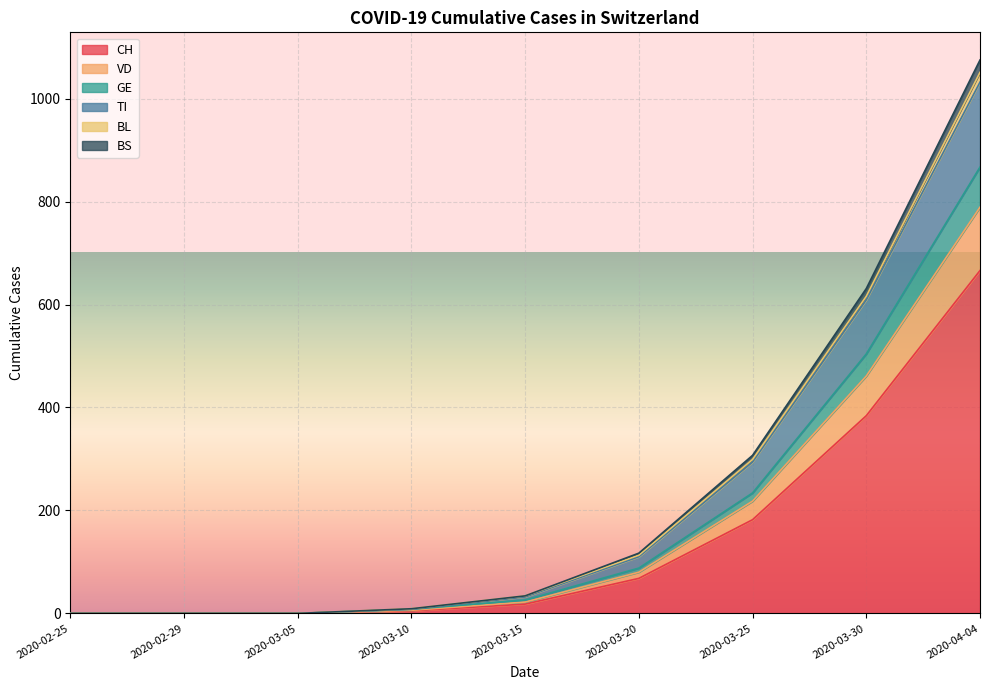

True or false: VD has more than 1 points higher than both neighbors.

False